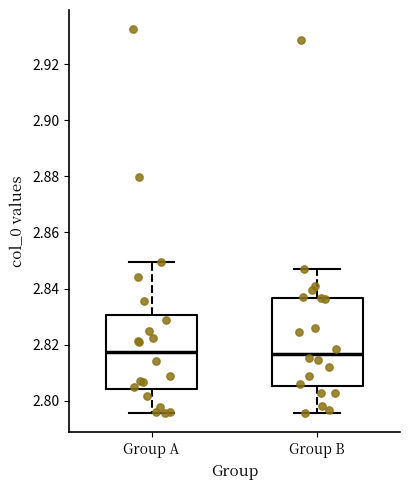

Where is the lower edge of the box for Group B on the y-axis? The values are not printed on the chart, so give them approximately, as read against the axis.

2.806